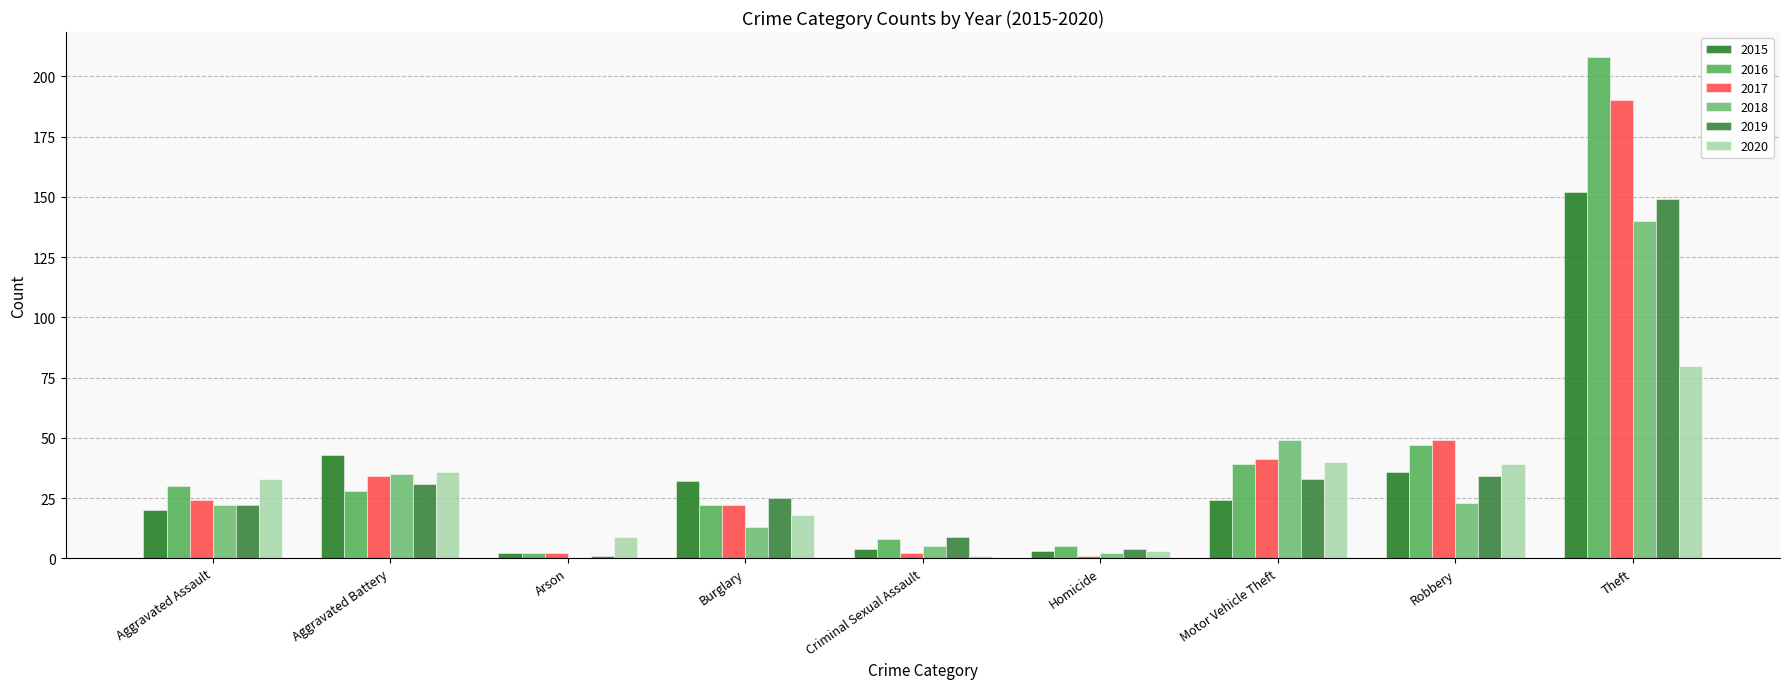

What is the average value of the 2020 series?

29